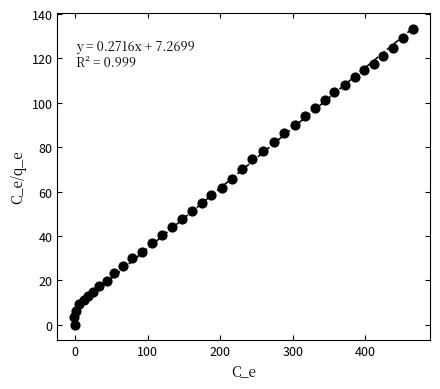

What is the range of X values (max minus min)?

466.2